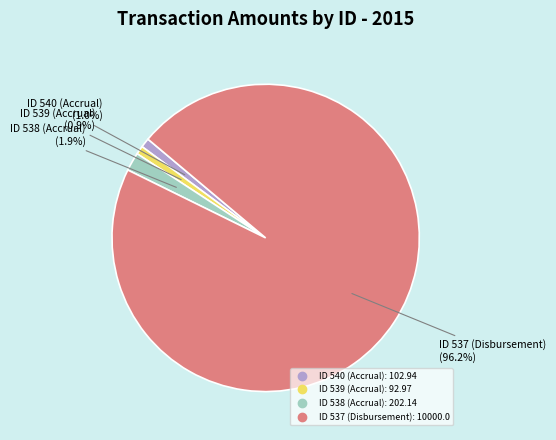

What is the largest slice in the pie chart?

ID 537 (Disbursement)